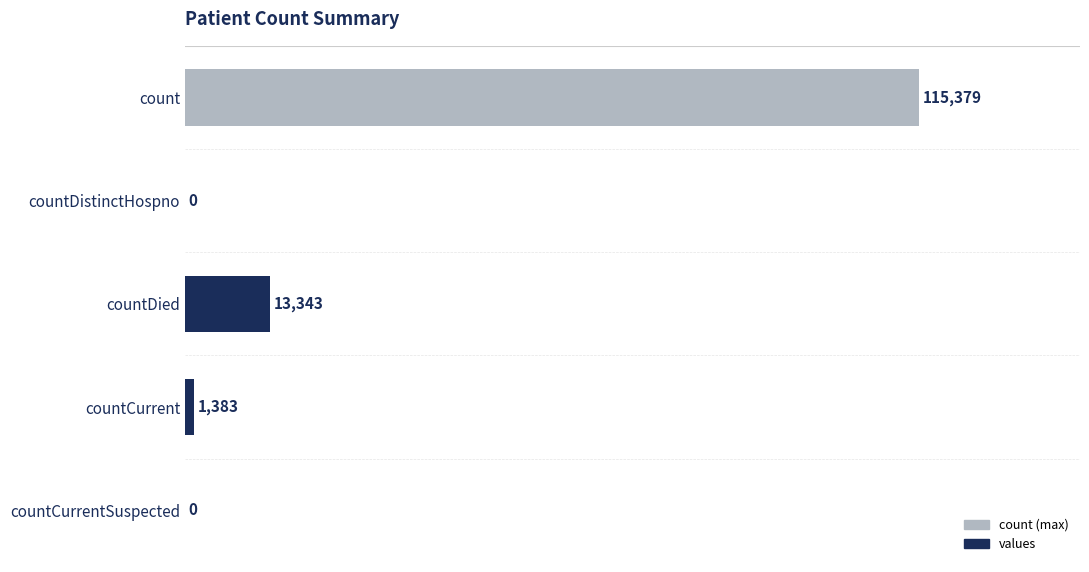

True or false: the data shows 115379 at count.

True